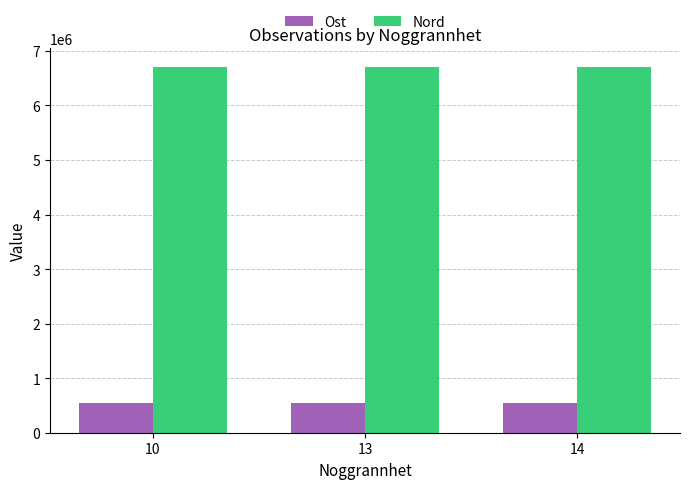

List the series in order of their peak value, lowest first.

Ost, Nord